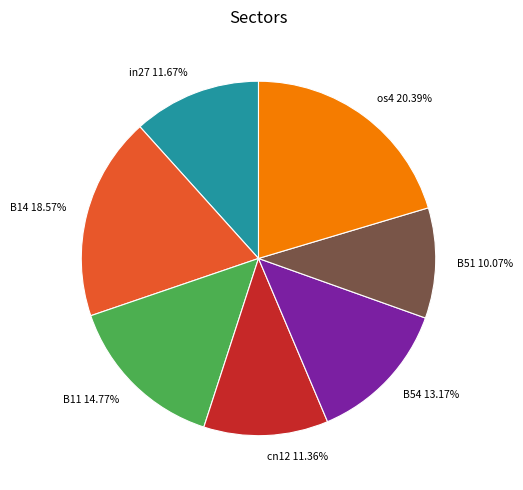

How many slices are in this pie chart?

7